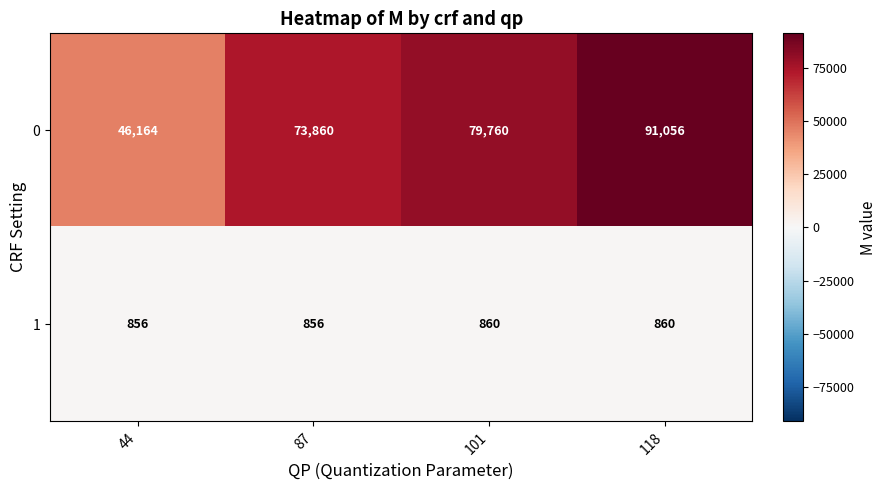

What is the sum of all 0 values?

290840